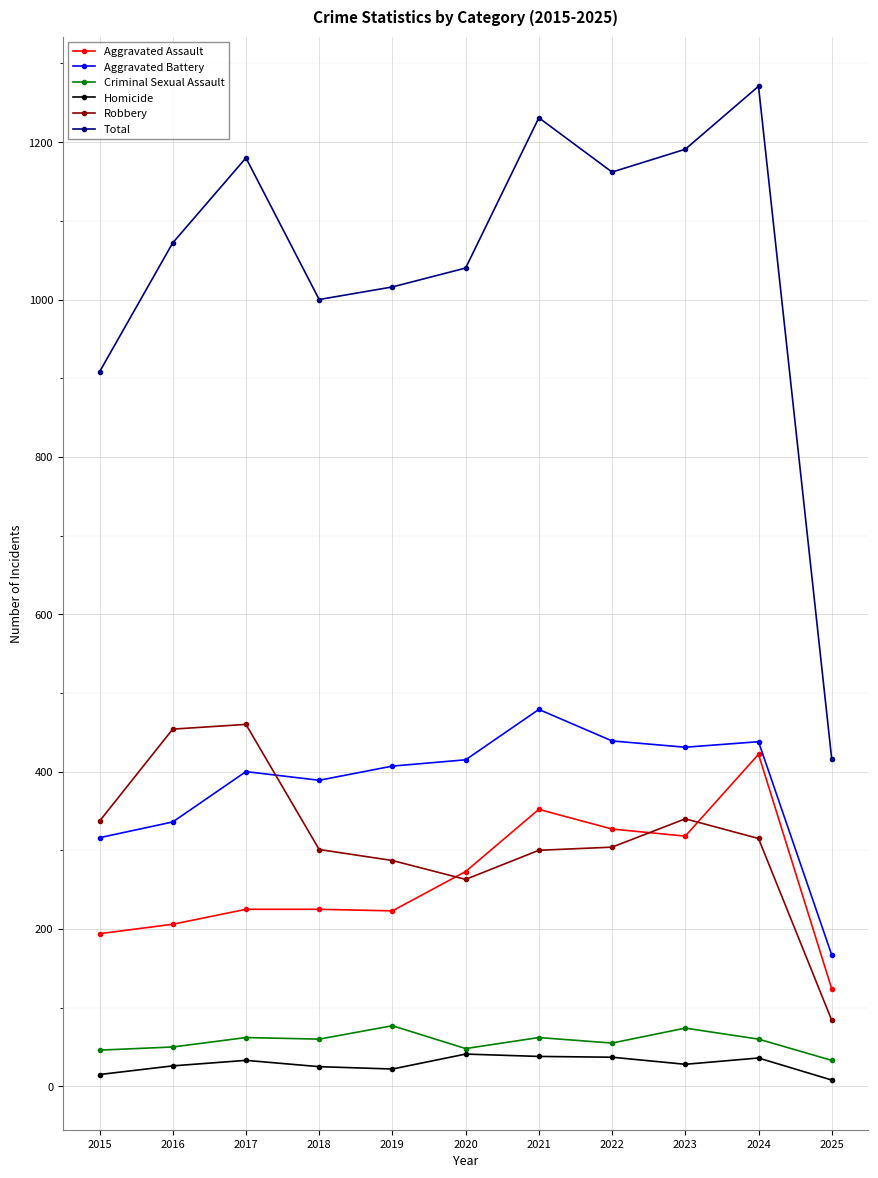

What is the difference between the second highest and minimum values in the Homicide series?

30